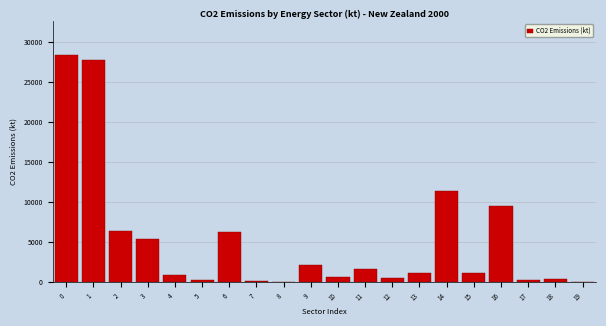

The value at 6 is 6248.8. True or false?

True